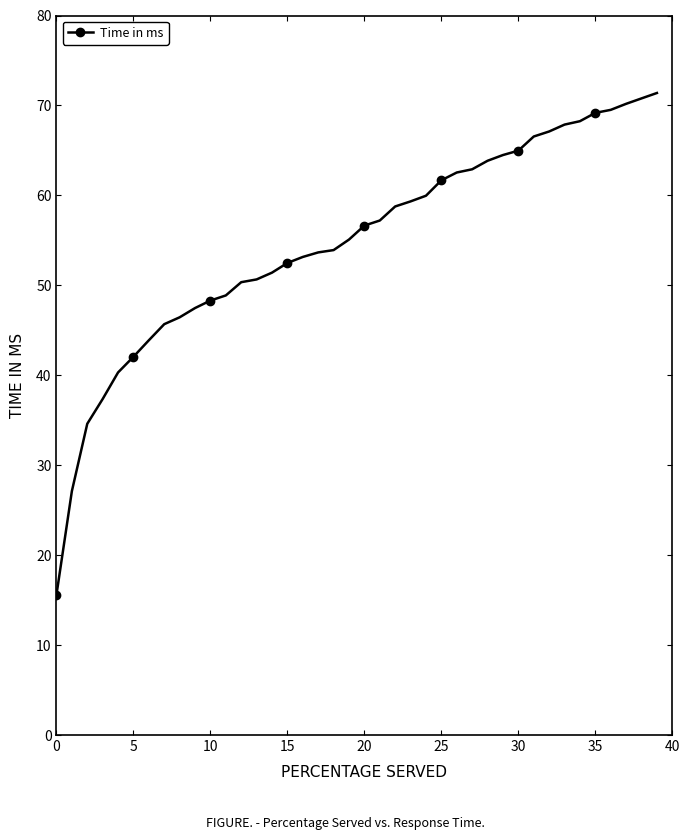

What is the minimum value shown in the chart?

15.6